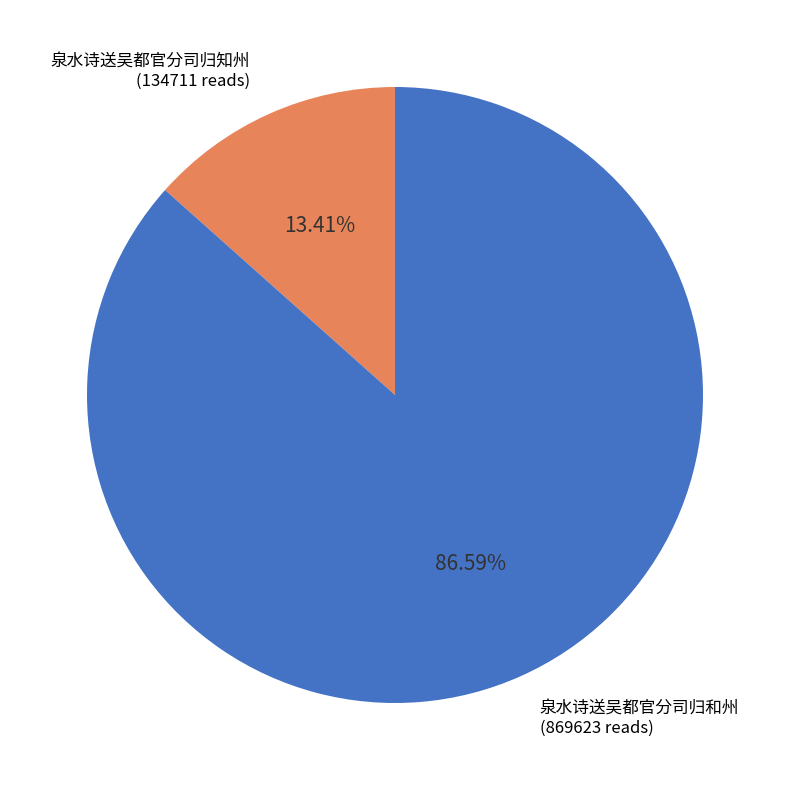

Is there a majority slice in this chart?

Yes